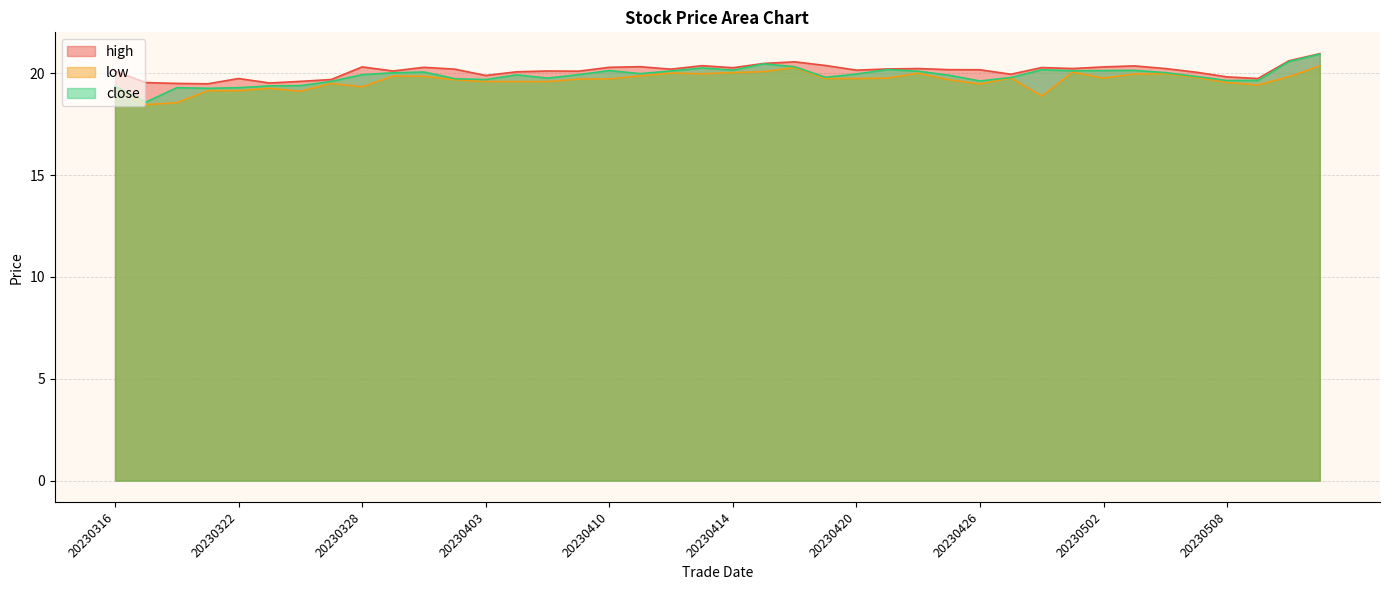

Which series has the largest range (max minus min)?

close